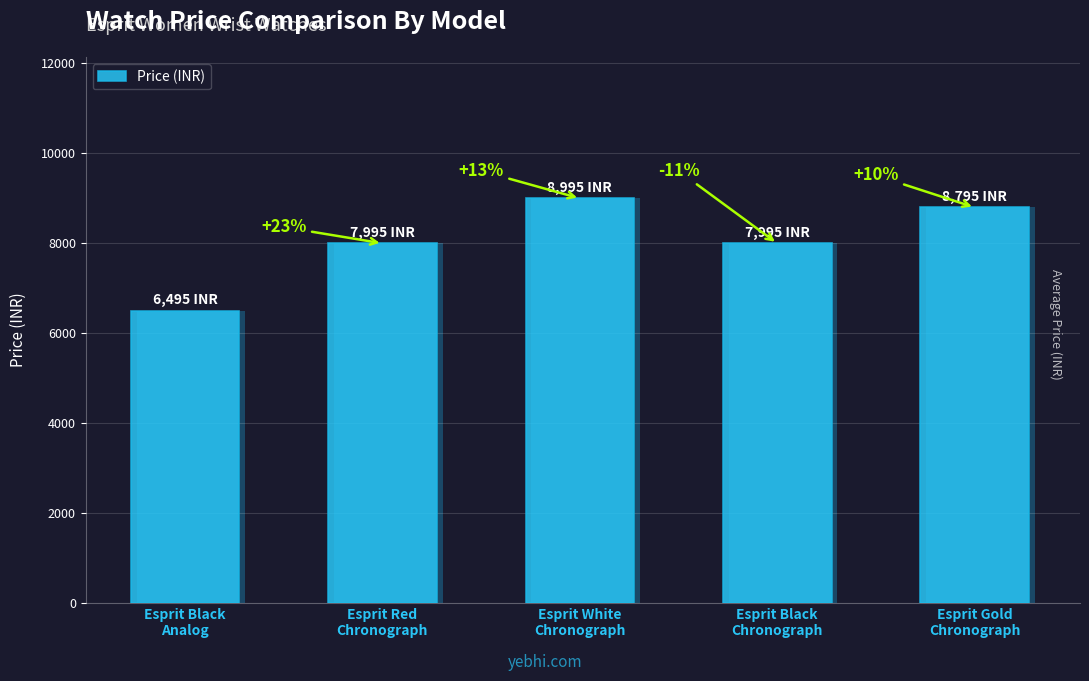

What is the difference between the maximum and second lowest values?

1000